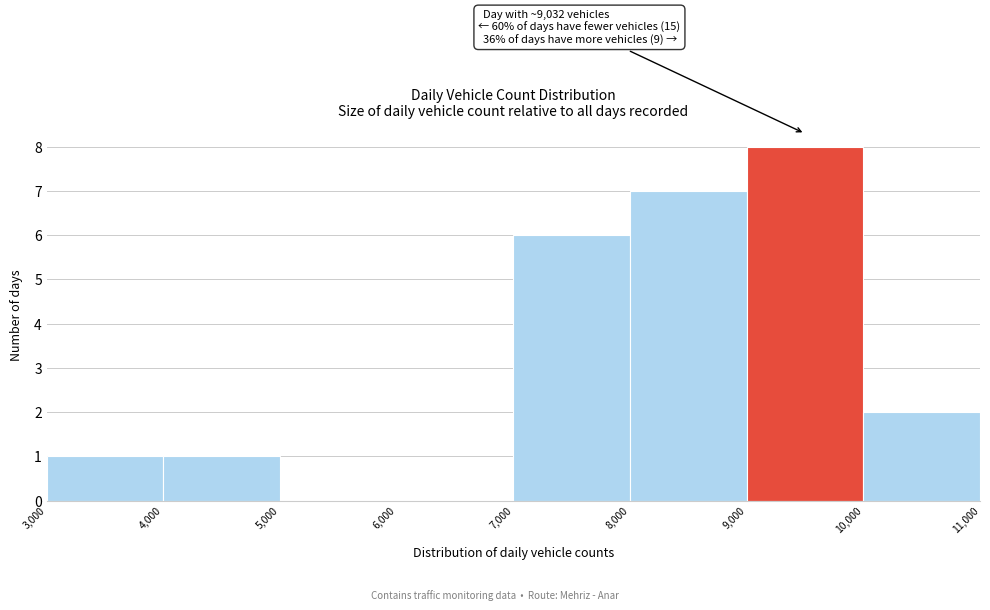

Which range on the x-axis has the tallest bar?

9,000 to 10,000